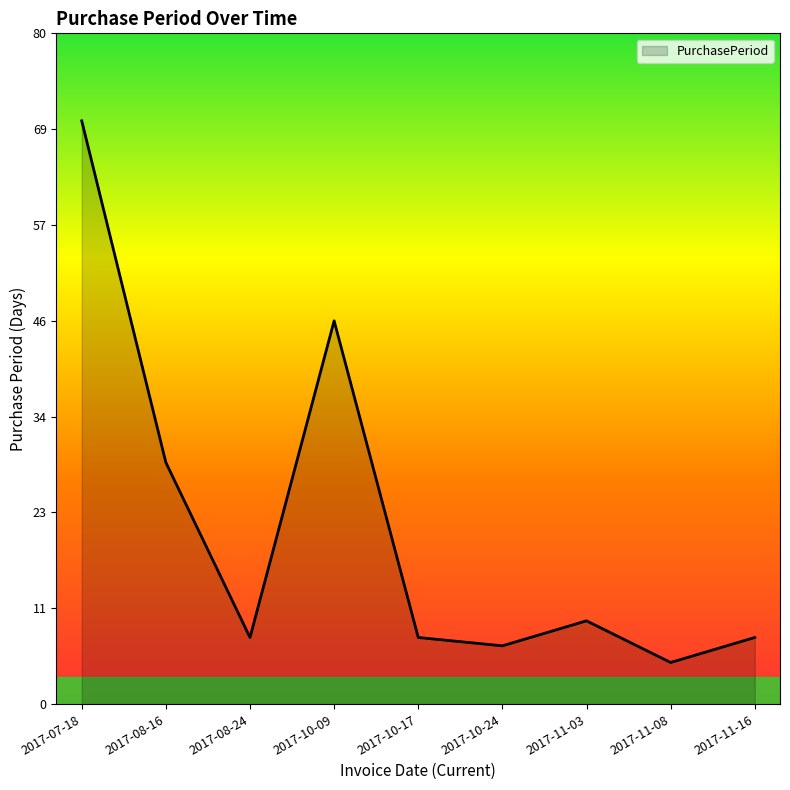

What is the difference between the values at 2017-11-08 and 2017-11-03?

5